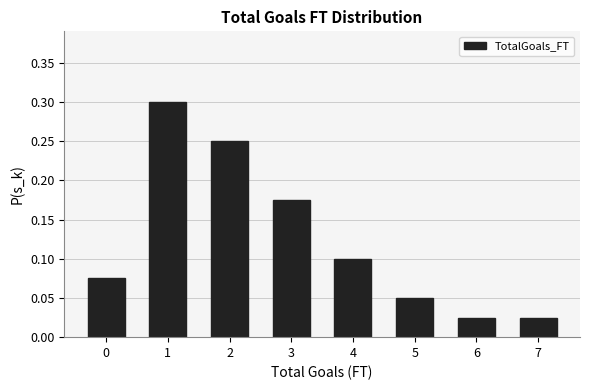

What is the sum of all values?

1.0